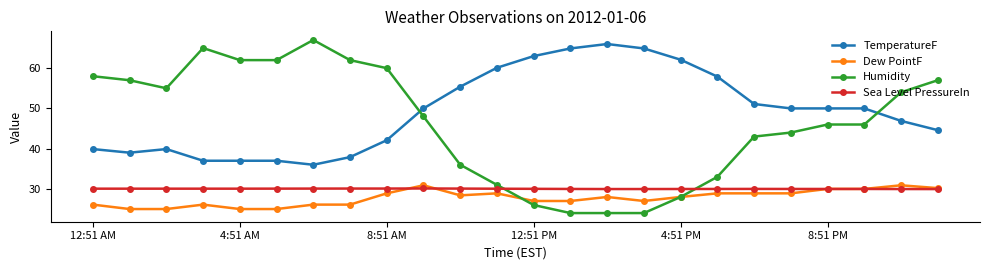

What is the value of the TemperatureF point at the 14th from the left?

64.9